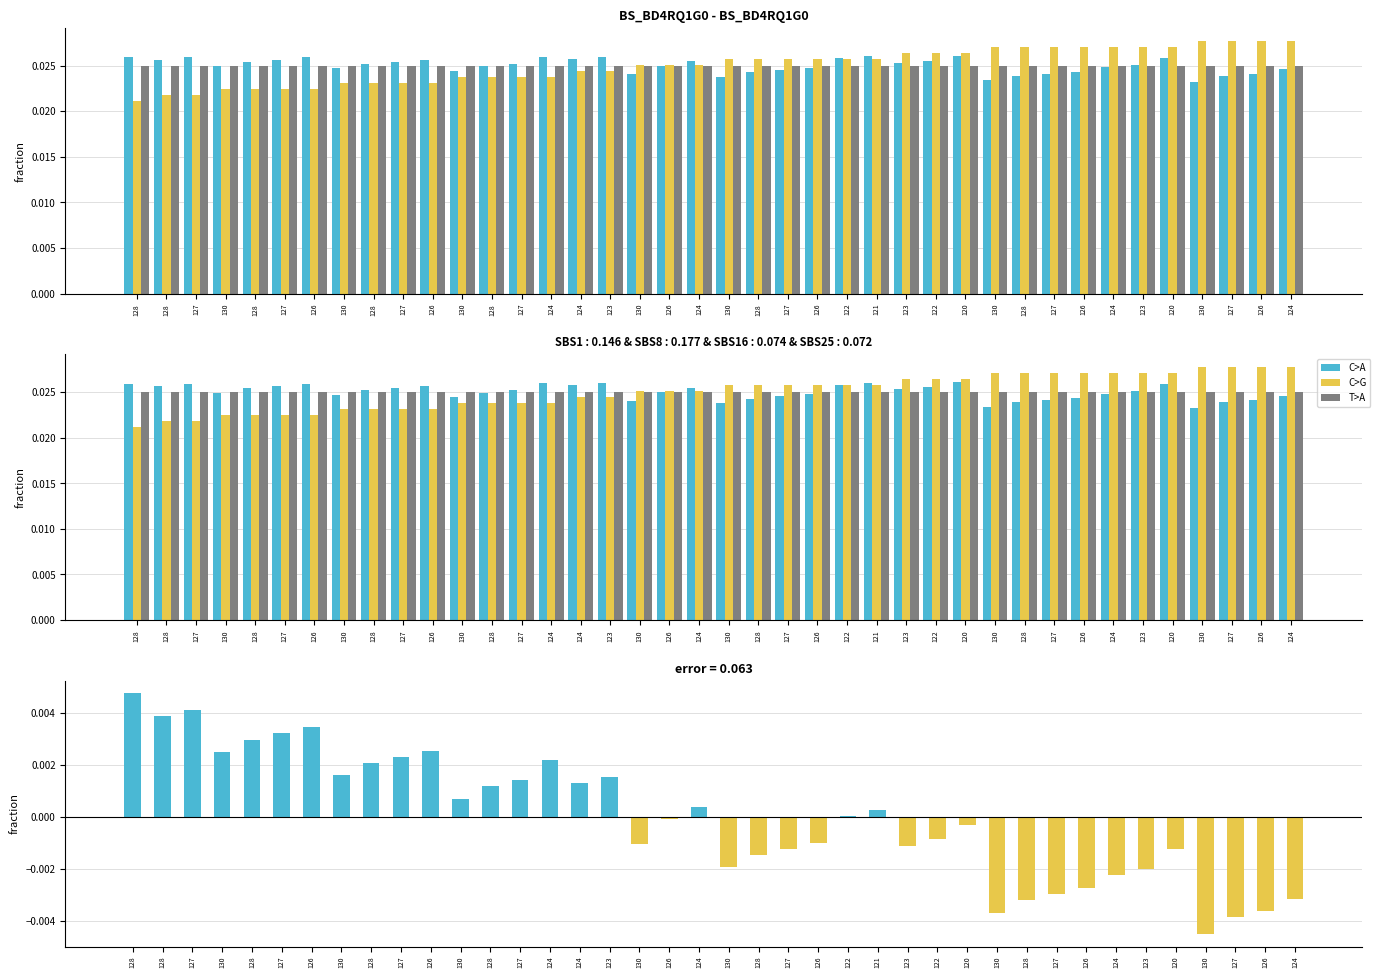

Between 126 and 128, which is larger?

128